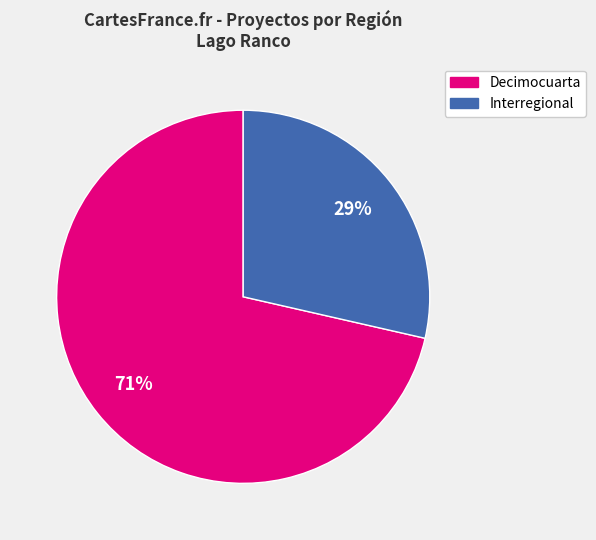

Rank the categories by value from highest to lowest.

Decimocuarta, Interregional